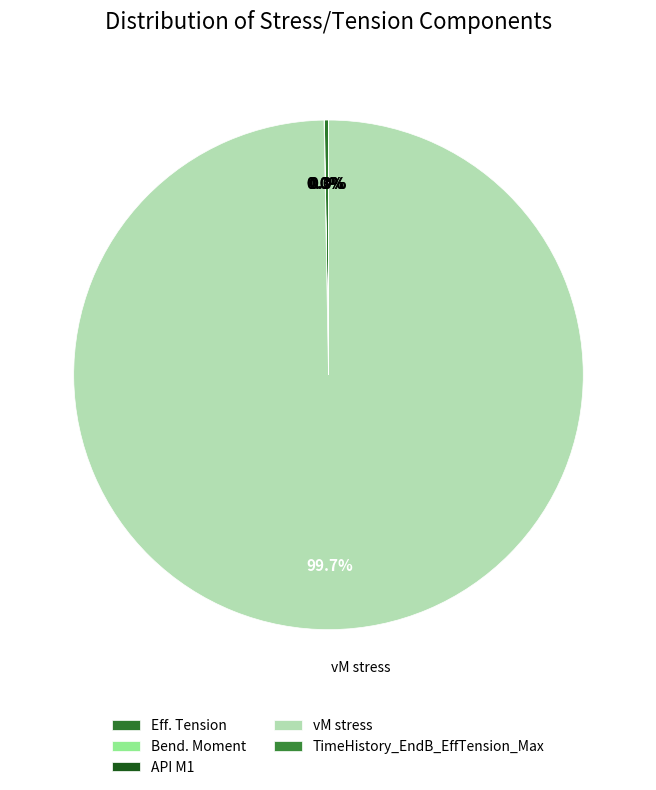

How many slices are in this pie chart?

5